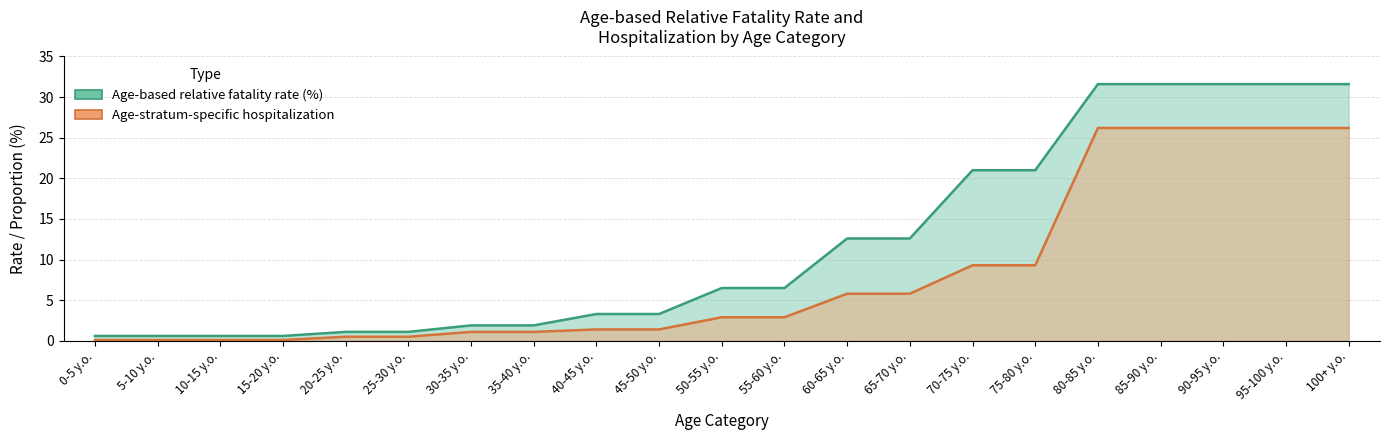

What is the highest value of the Age-based relative fatality rate (%) series?

31.6